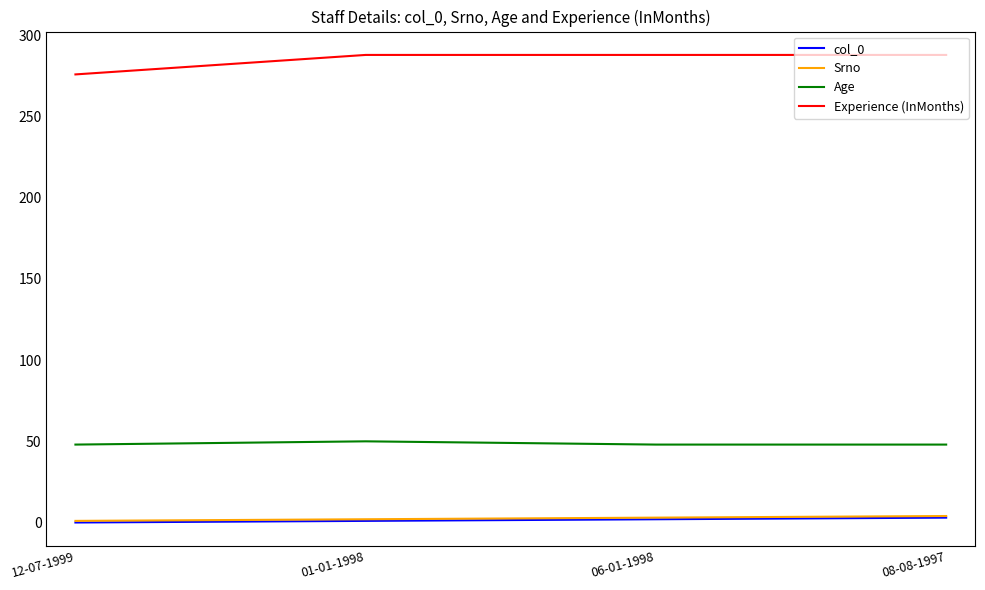

What is the lowest value of the Experience (InMonths) series?

276